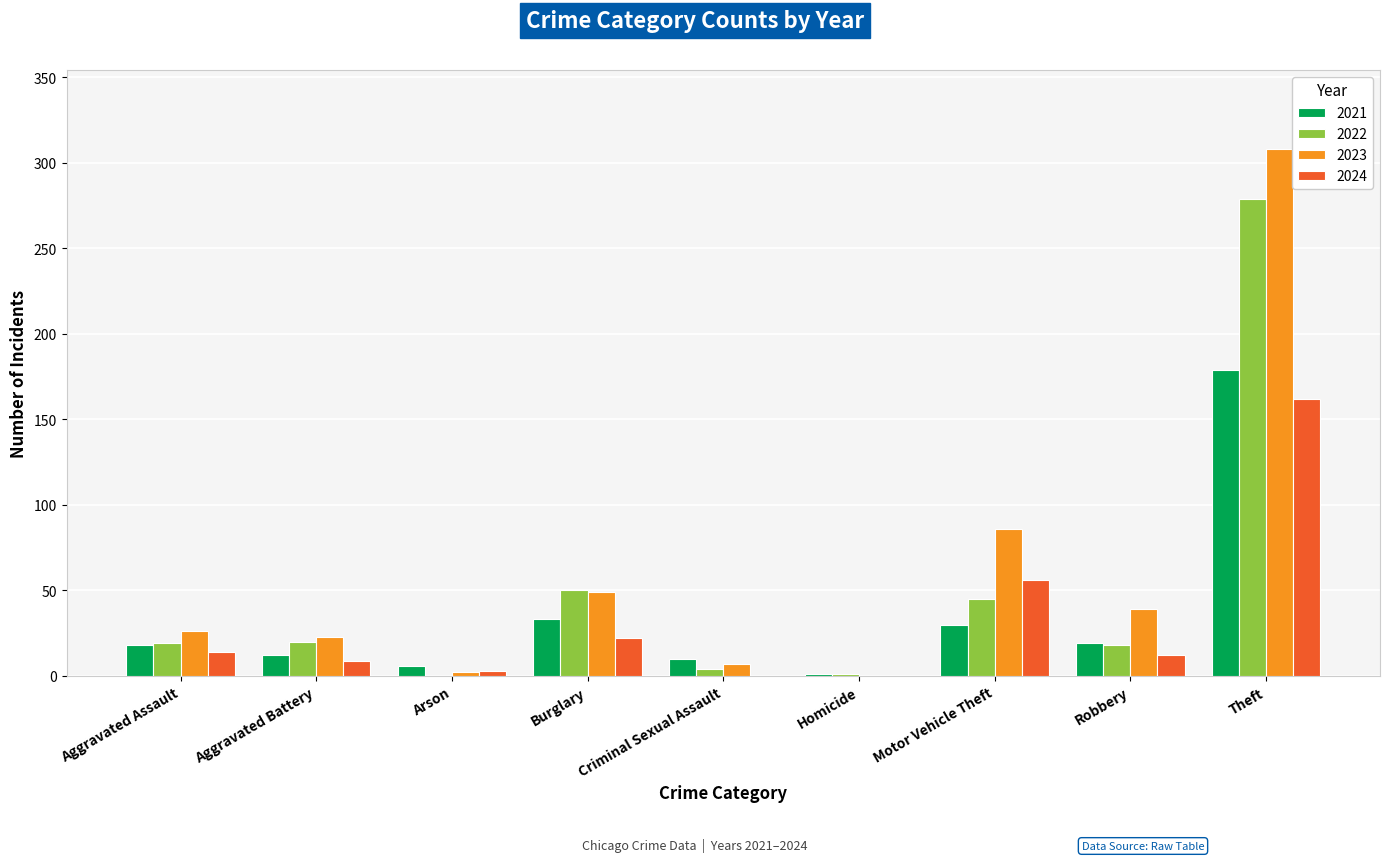

True or false: 2023 has a value of 49 at Burglary.

True